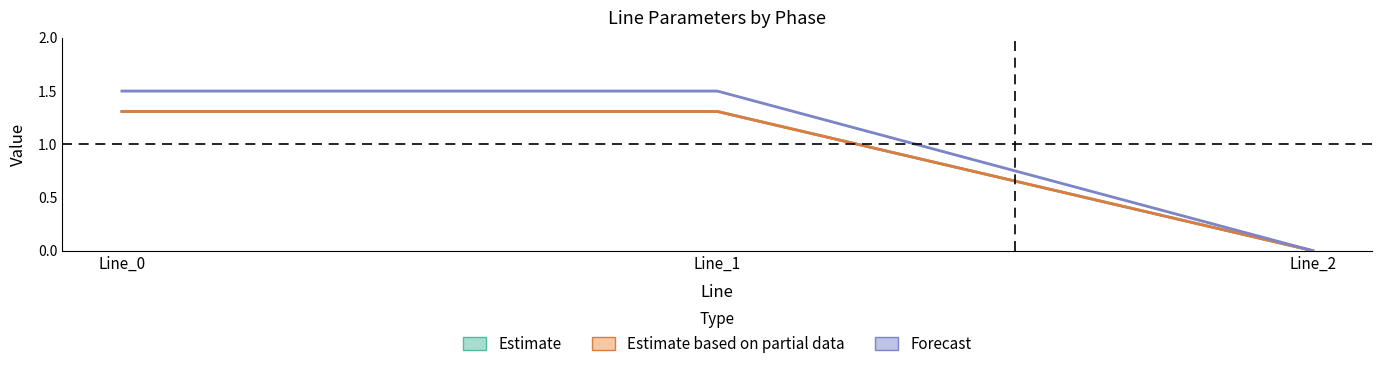

Rank the series at Line_1 from lowest to highest value.

Estimate, Estimate based on partial data, Forecast